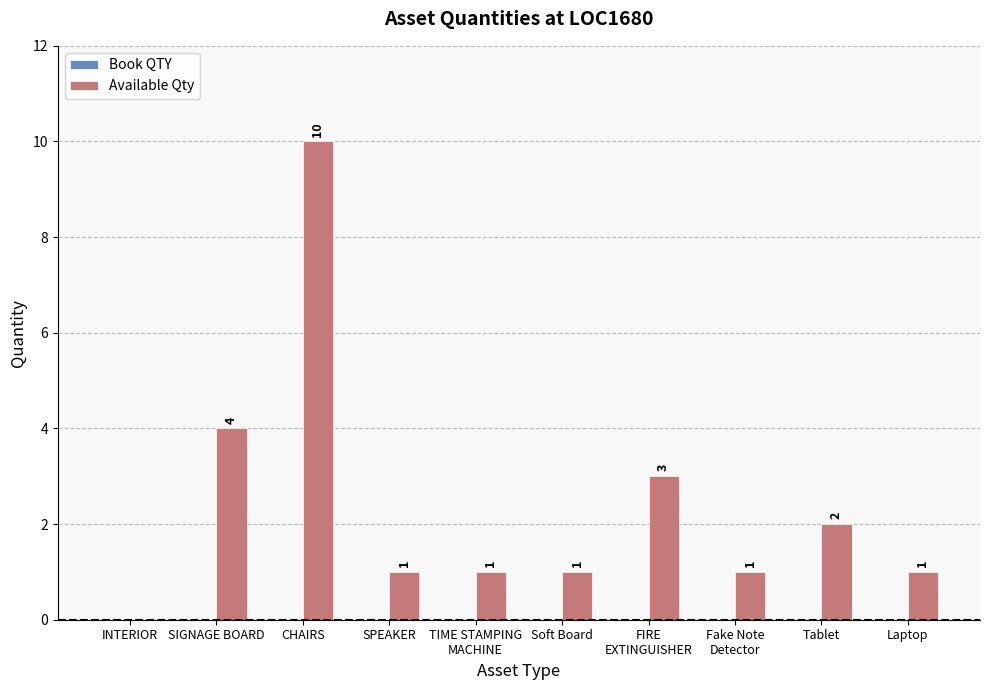

At which label is the value closest to 5?

SIGNAGE BOARD